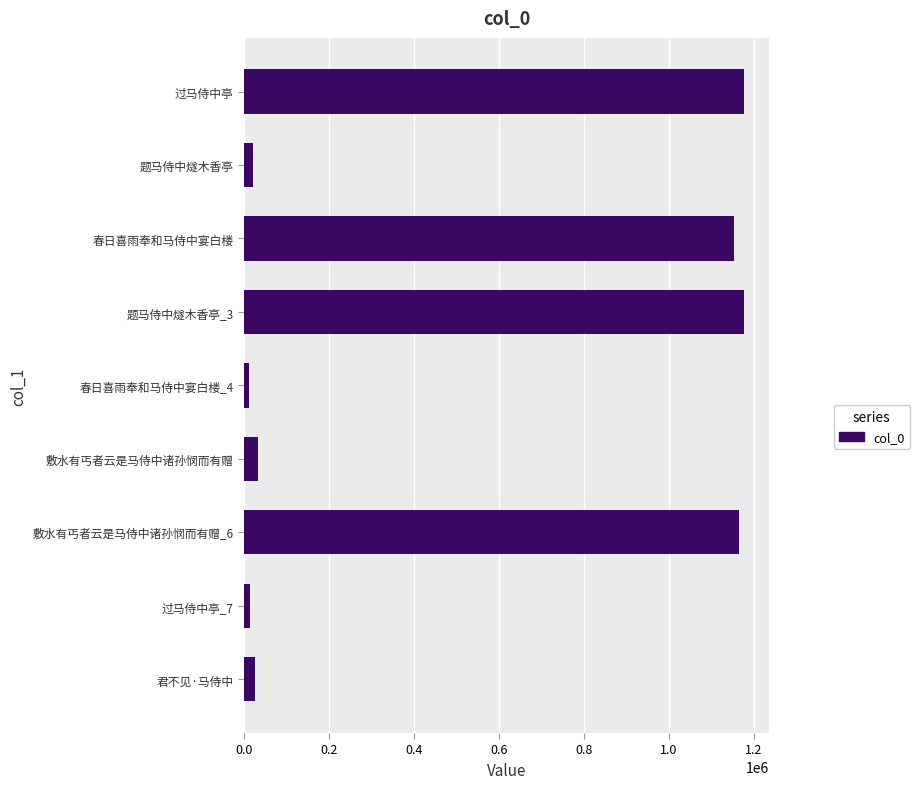

What is the smallest value displayed?

11500